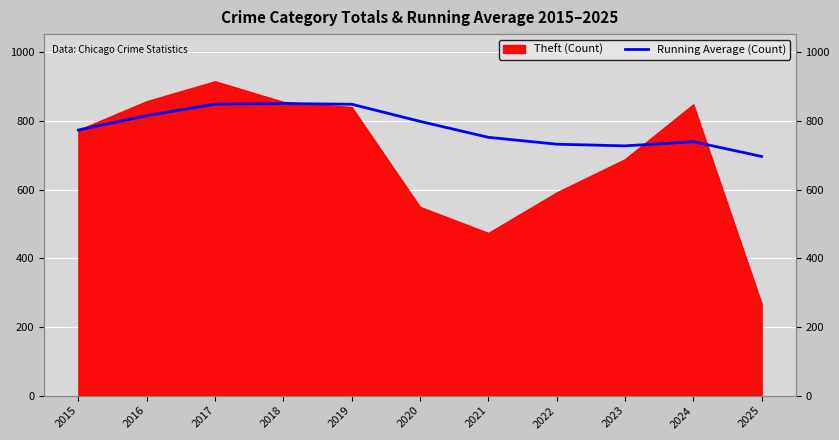

What is the value of the 10th point from the left?

739.9